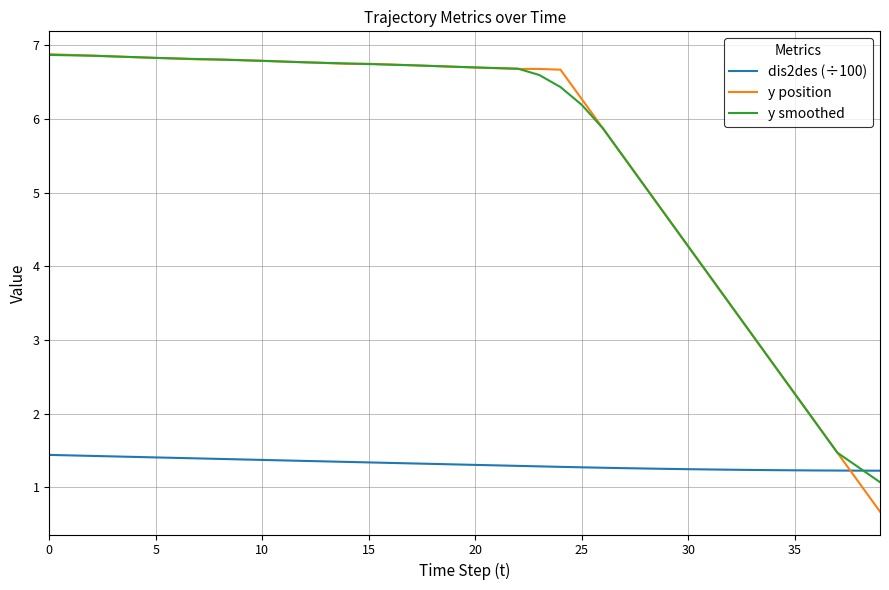

What is the highest value of the dis2des (÷100) series?

1.4